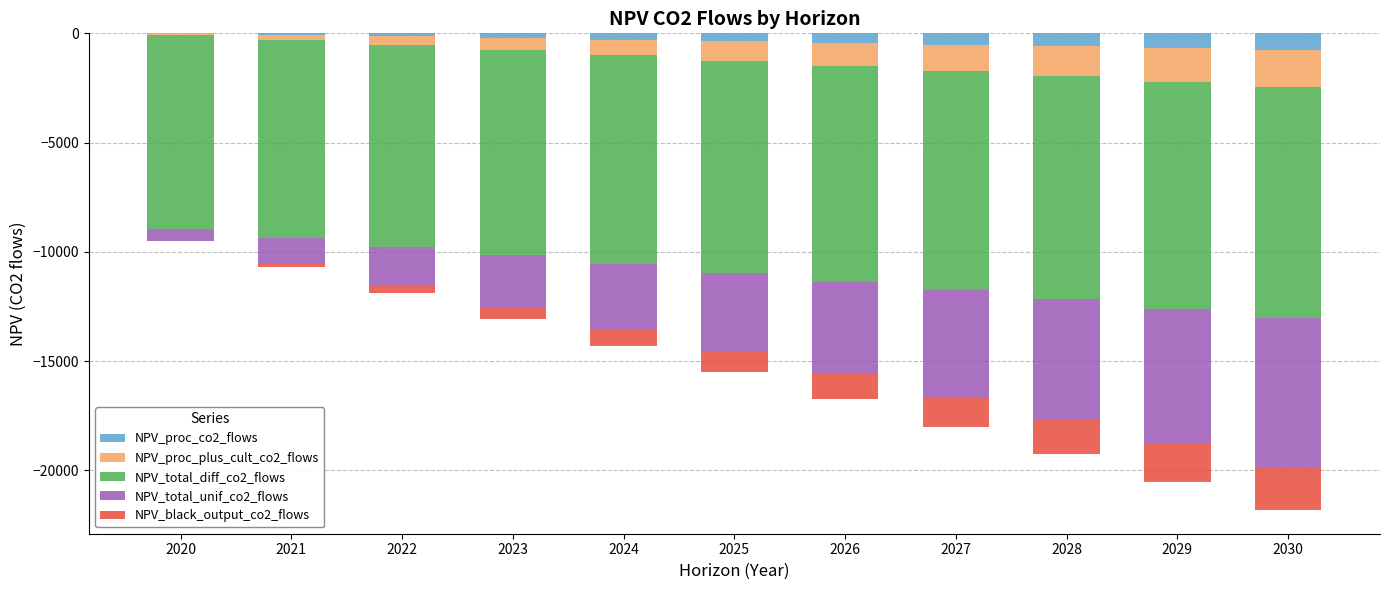

What is the difference between the maximum and minimum values in the NPV_total_unif_co2_flows series?

6298.7